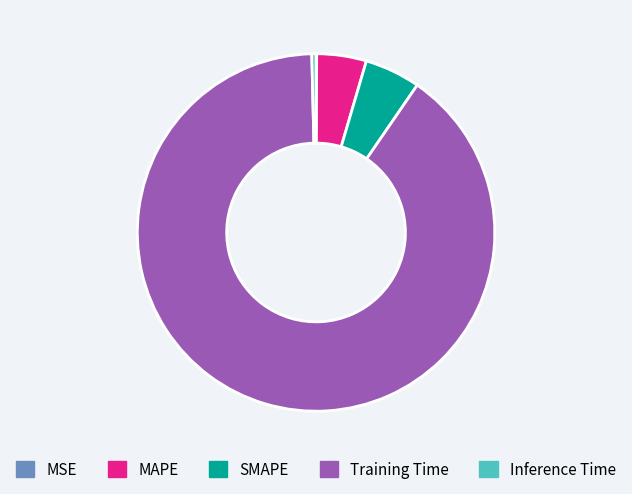

Do Inference Time and Training Time together represent more than half of the pie?

Yes